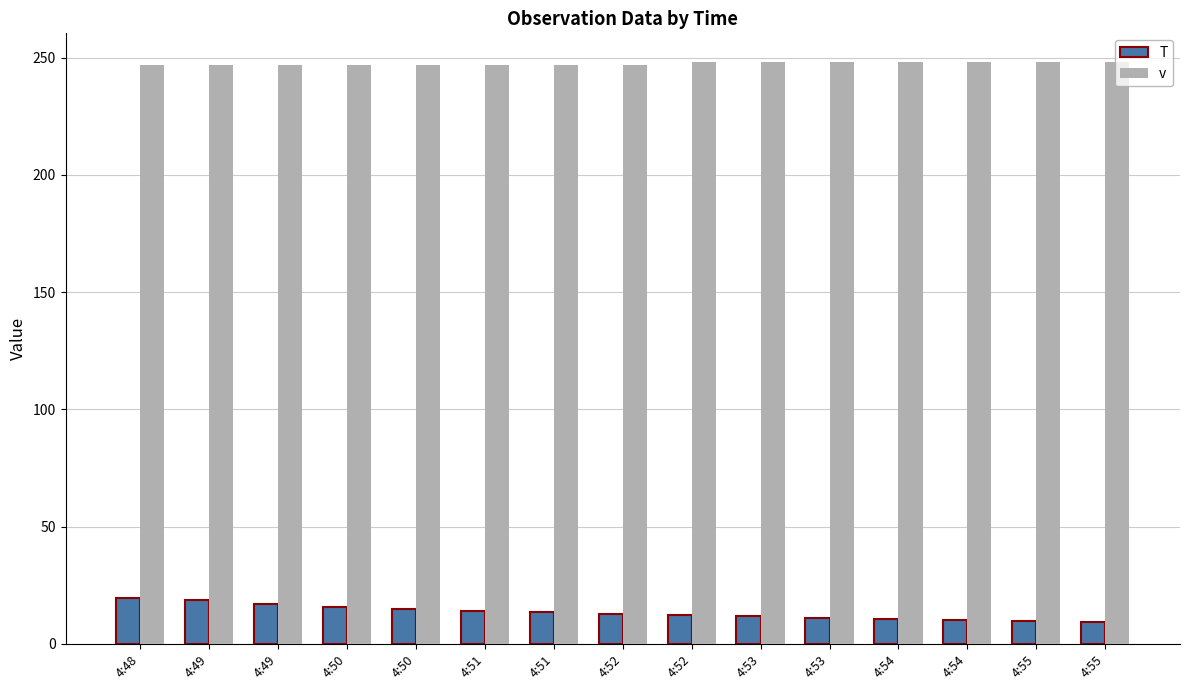

What is the approximate value of v at 4:53?

248.0